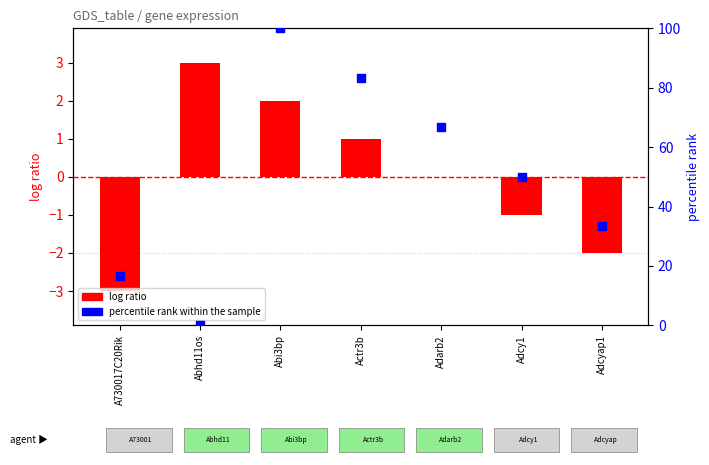

Which series contains the lowest Y value?

log ratio